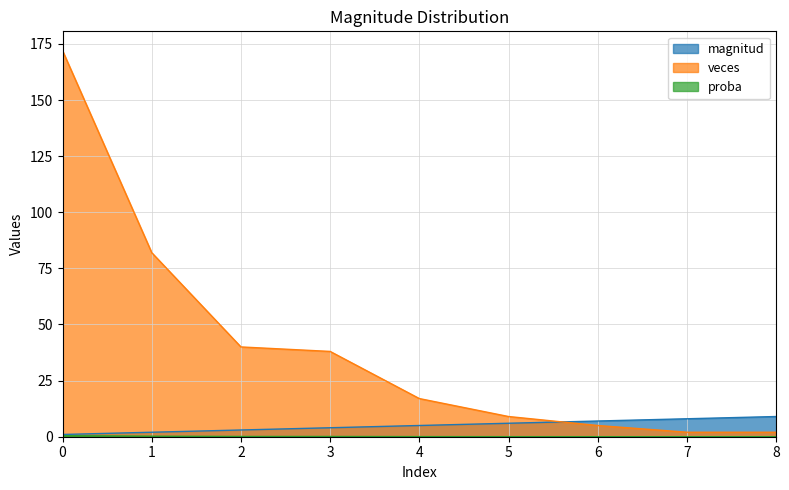

Rank the categories by magnitud value from highest to lowest.

8, 7, 6, 5, 4, 3, 2, 1, 0